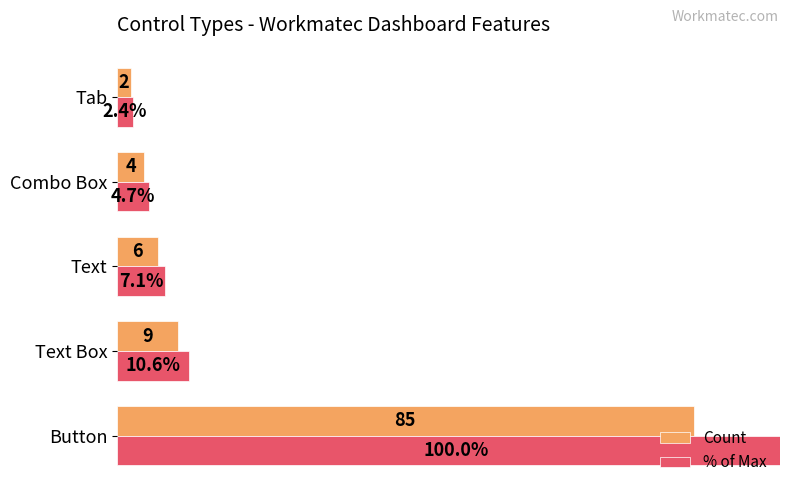

Rank the series by their maximum value, from highest to lowest.

% of Max, Count